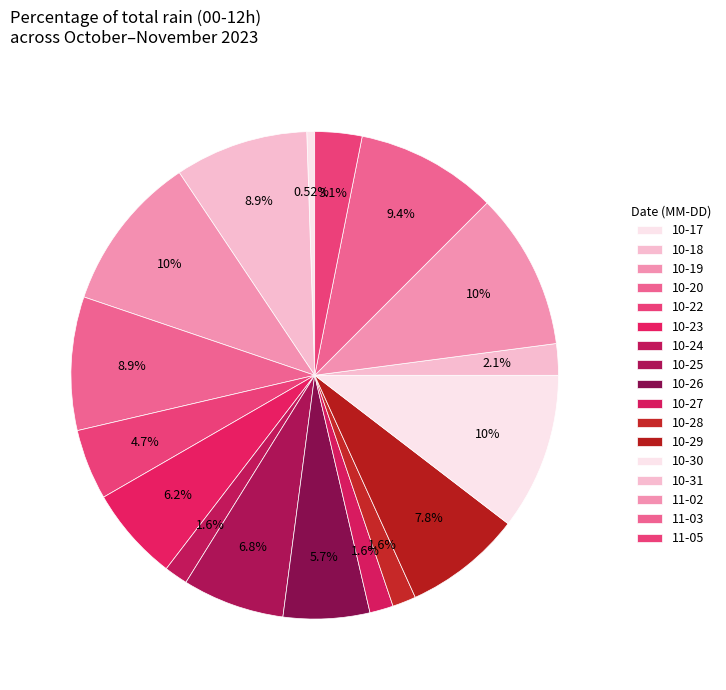

Count the number of slices in the pie.

17